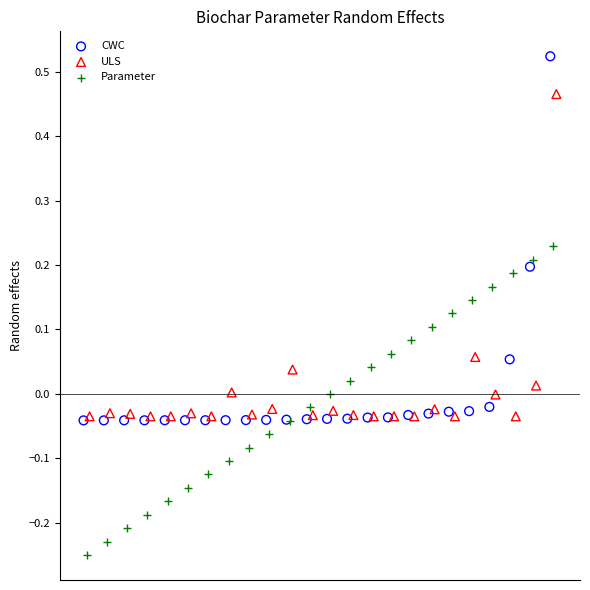

Which series contains the lowest Y value?

Parameter